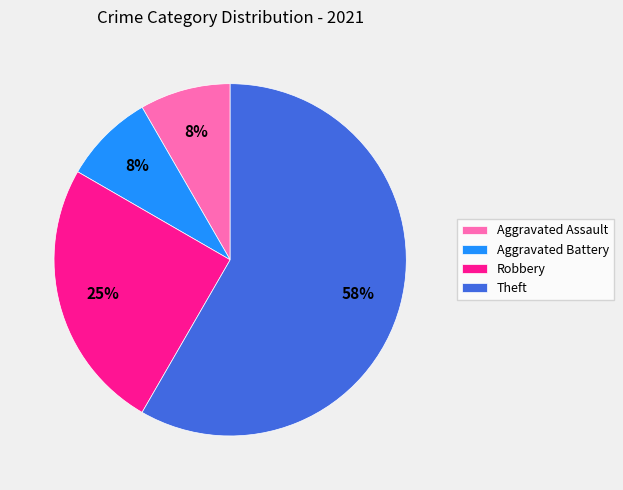

To the nearest percent, what portion does Aggravated Battery represent?

8%